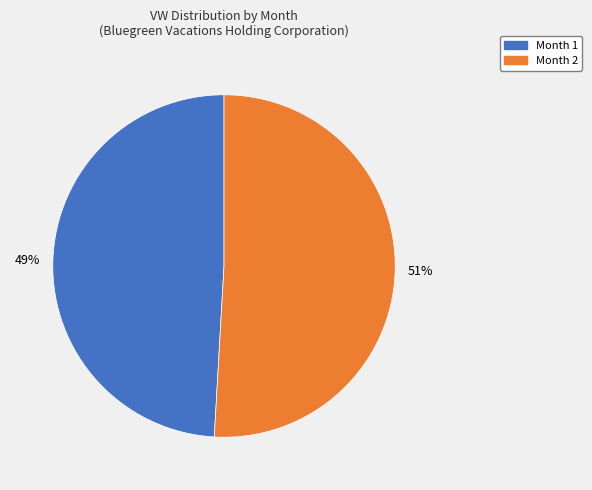

How many segments does this pie chart have?

2